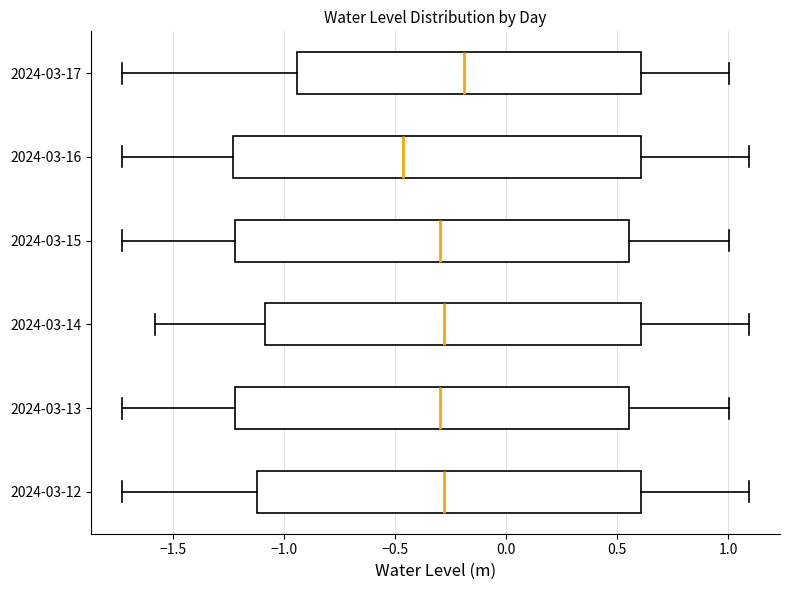

Reading bottom to top, read every box against the x-axis: the position of its median line, the range the box covers, and the ends of its whiskers. The values are not printed on the chart, so give them approximately, as read against the axis.

2024-03-12: median -0.30, box -1.10 to 0.60, whiskers -1.75 to 1.10
2024-03-13: median -0.30, box -1.20 to 0.55, whiskers -1.75 to 1.00
2024-03-14: median -0.30, box -1.10 to 0.60, whiskers -1.60 to 1.10
2024-03-15: median -0.30, box -1.20 to 0.55, whiskers -1.75 to 1.00
2024-03-16: median -0.45, box -1.25 to 0.60, whiskers -1.75 to 1.10
2024-03-17: median -0.20, box -0.95 to 0.60, whiskers -1.75 to 1.00